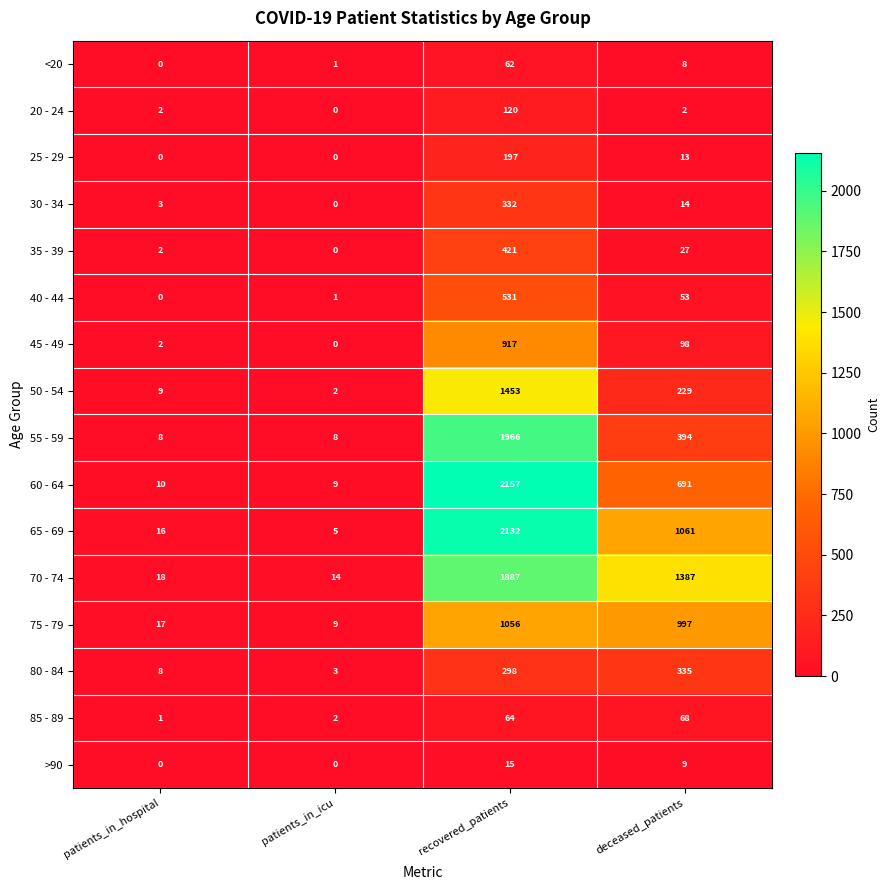

At which label does 70 - 74 first exceed 1387?

recovered_patients